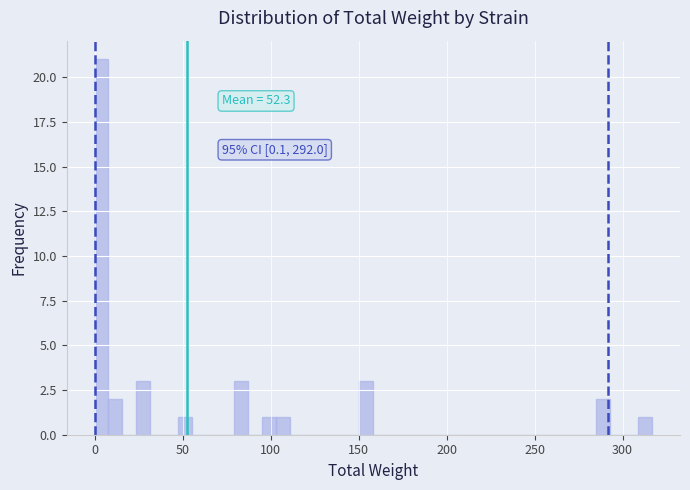

Around what value on the x-axis is the tallest bar? Give the approximate position of its centre, as read against the axis.

5